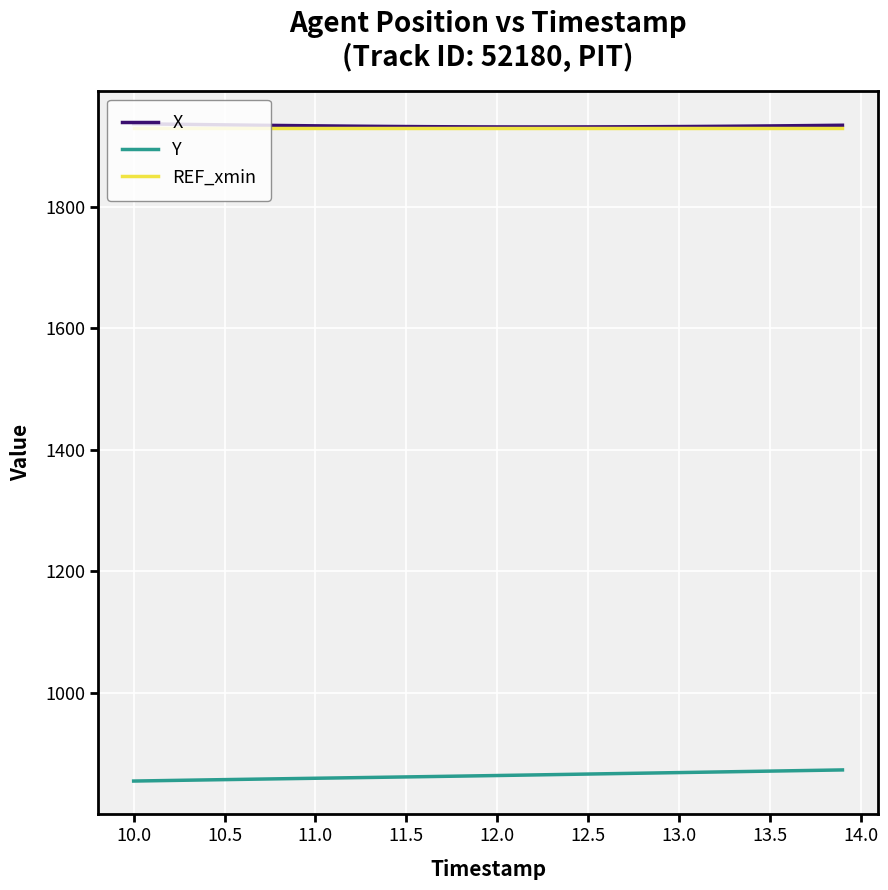

What is the smallest value displayed?

855.2